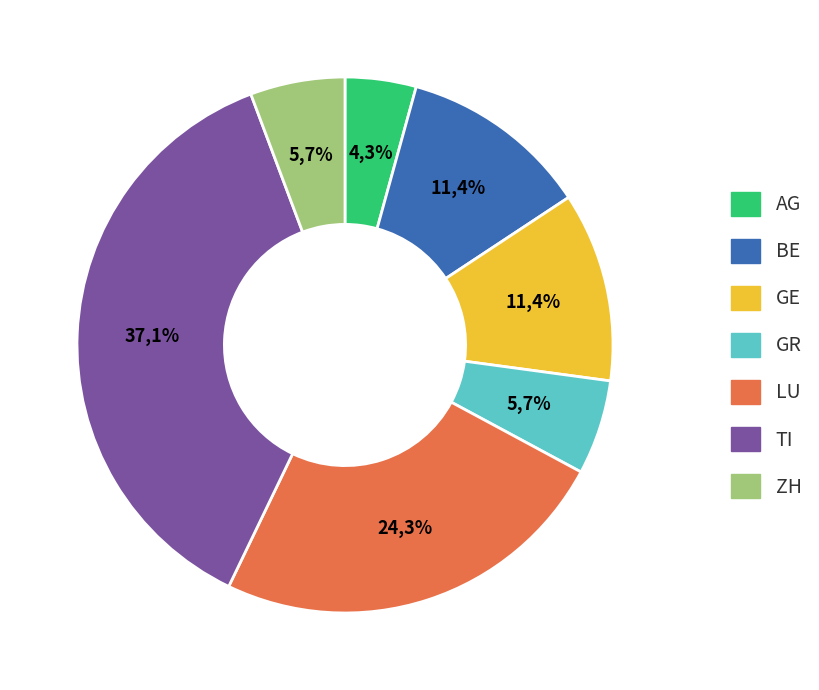

Is it true that LU is 15% of the pie?

False